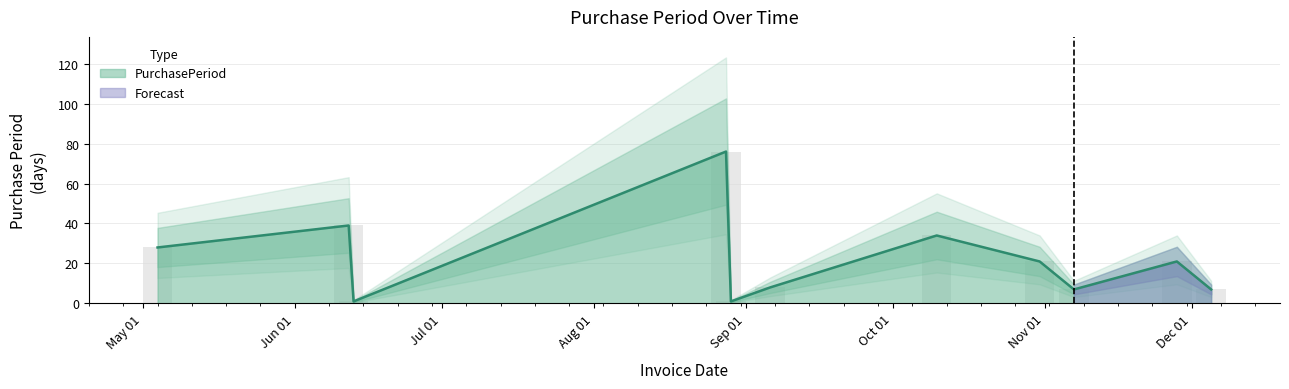

At which label does the data first exceed 21?

2017-05-04